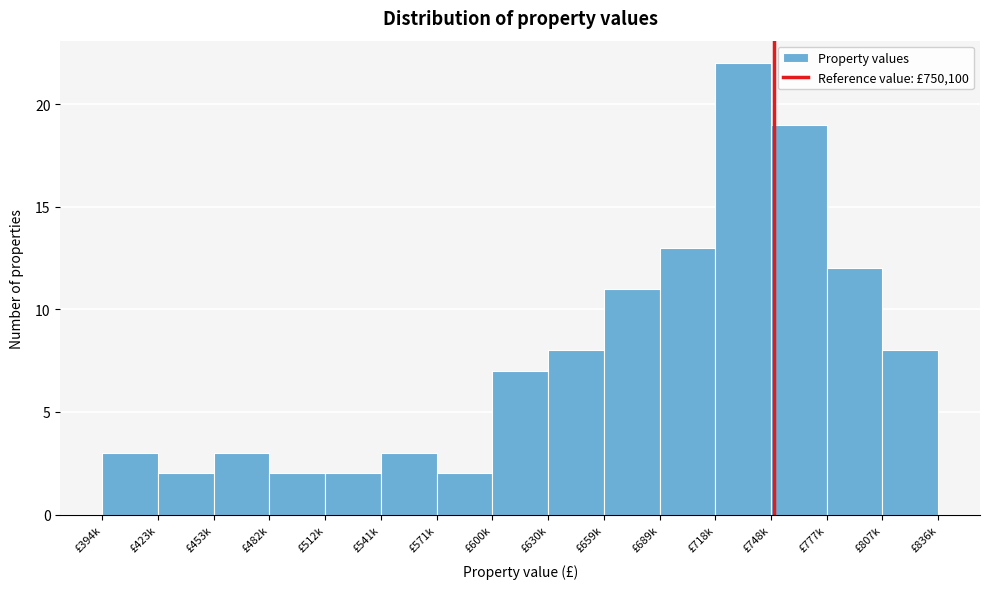

Reading right to left, transcribe all the data shown in this chart.

£807k=8	£777k=12	£748k=19	£718k=22	£689k=13	£659k=11	£630k=8	£600k=7	£571k=2	£541k=3	£512k=2	£482k=2	£453k=3	£423k=2	£394k=3